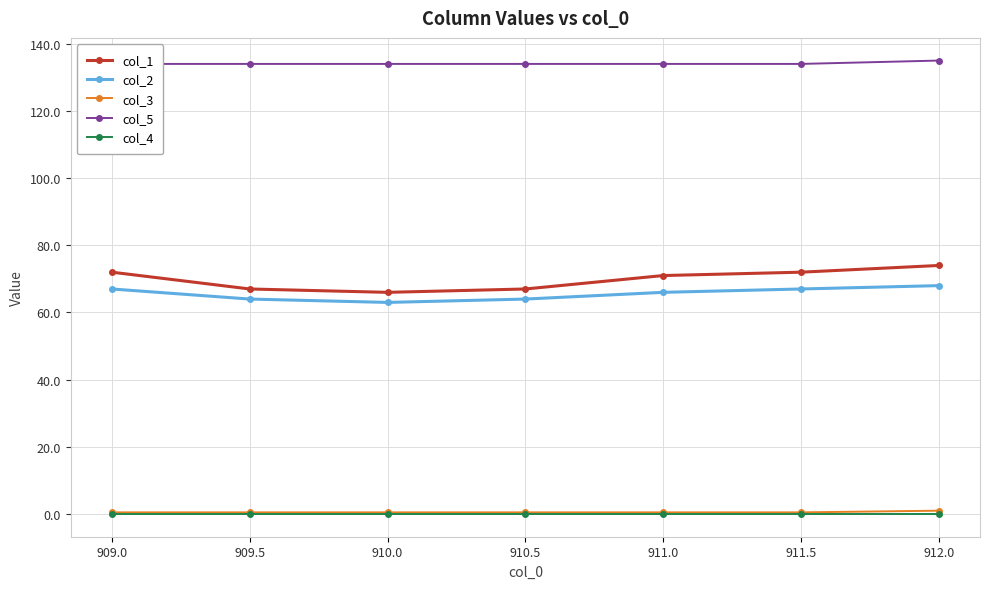

Is the value of col_1 at 909.0 greater than the value of col_3 at 910.5?

Yes